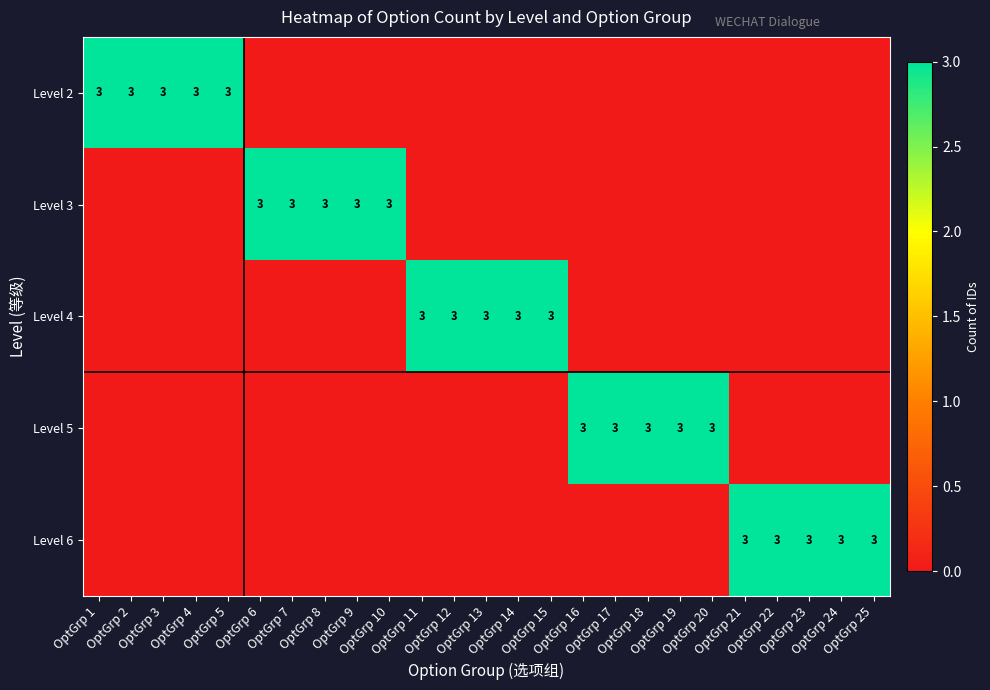

Which label corresponds to the smallest value in the chart?

OptGrp 6